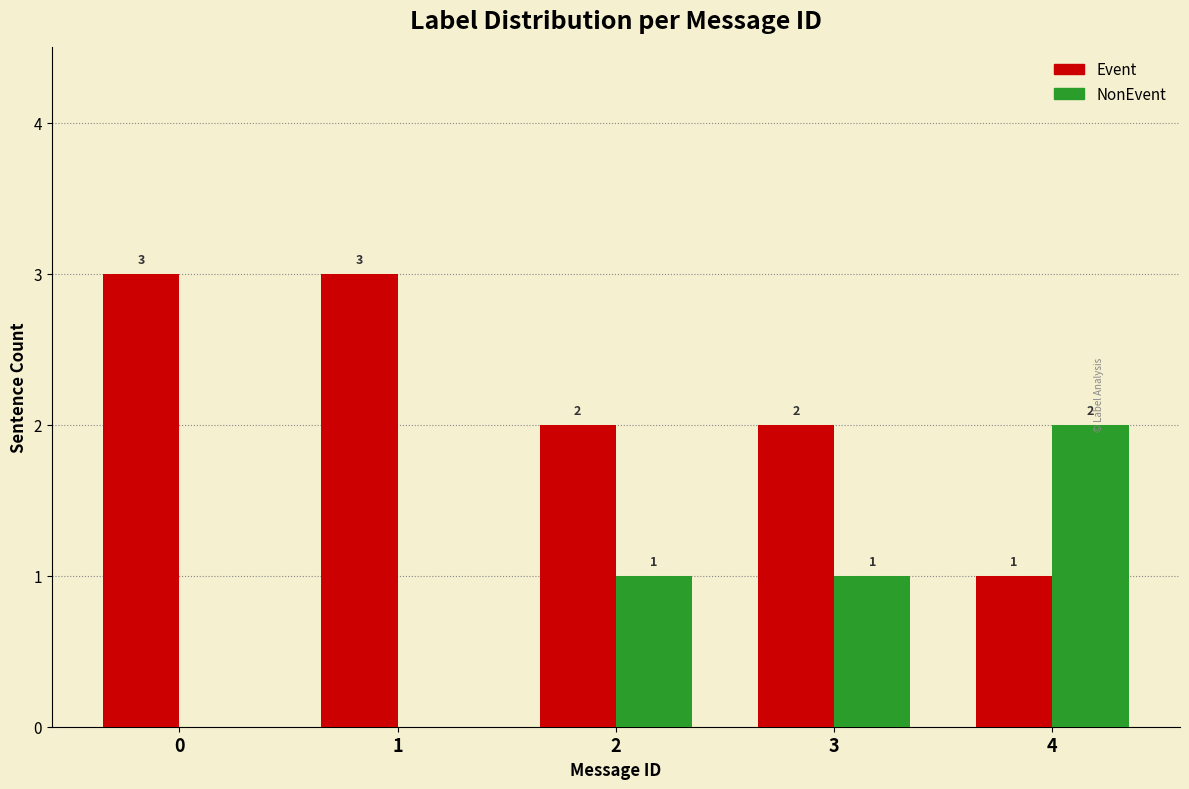

What is the total value across all series at 4?

3